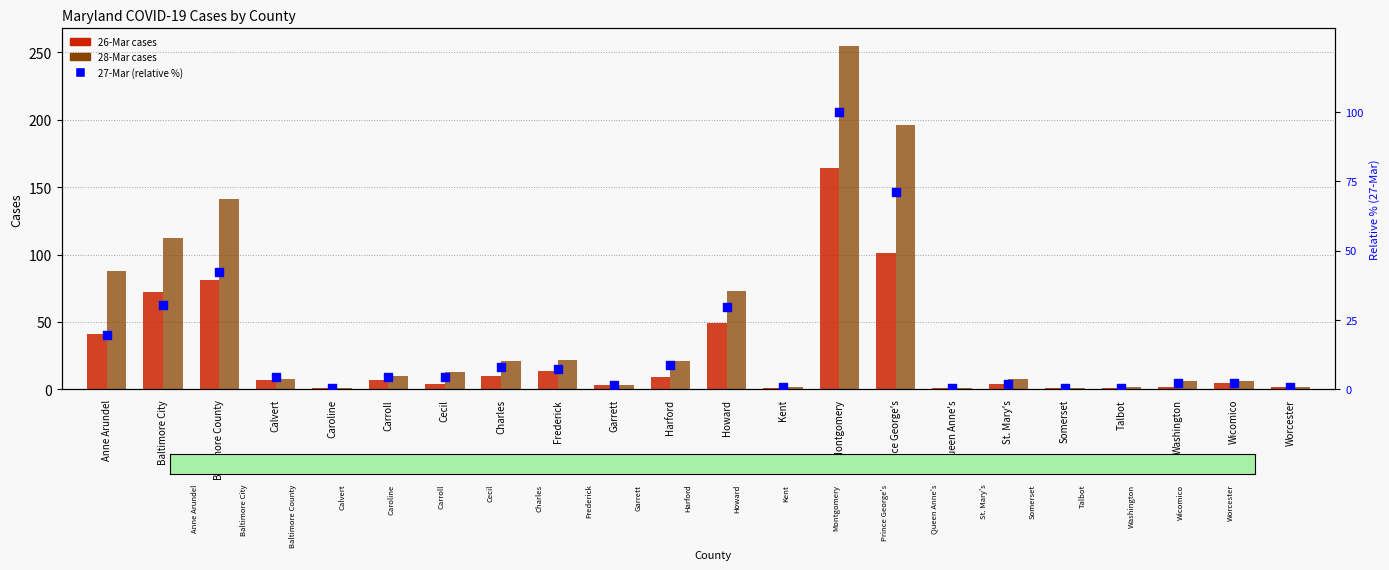

What is the total value across all series at Somerset?

2.5